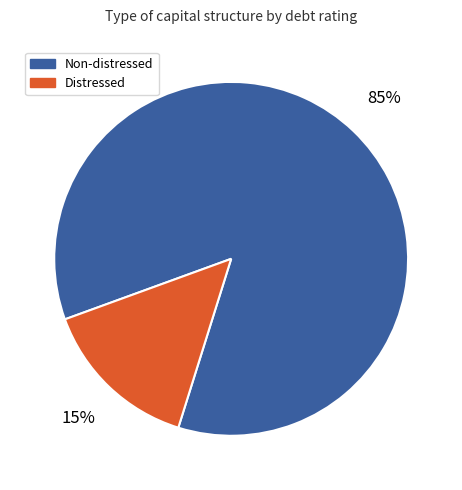

What is the majority slice?

Non-distressed